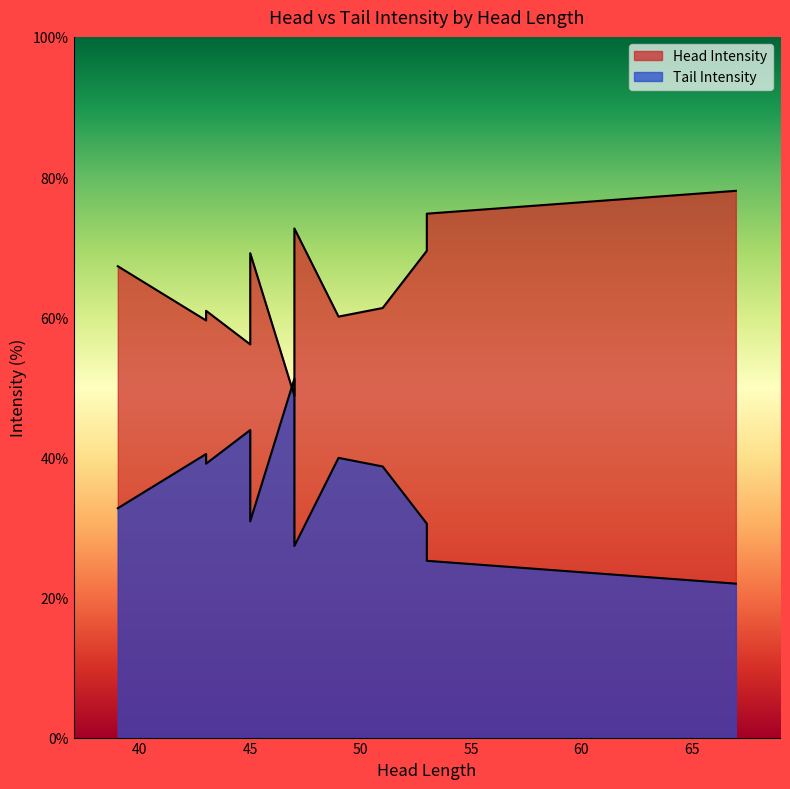

Does the chart display data point markers on the line(s)?

No